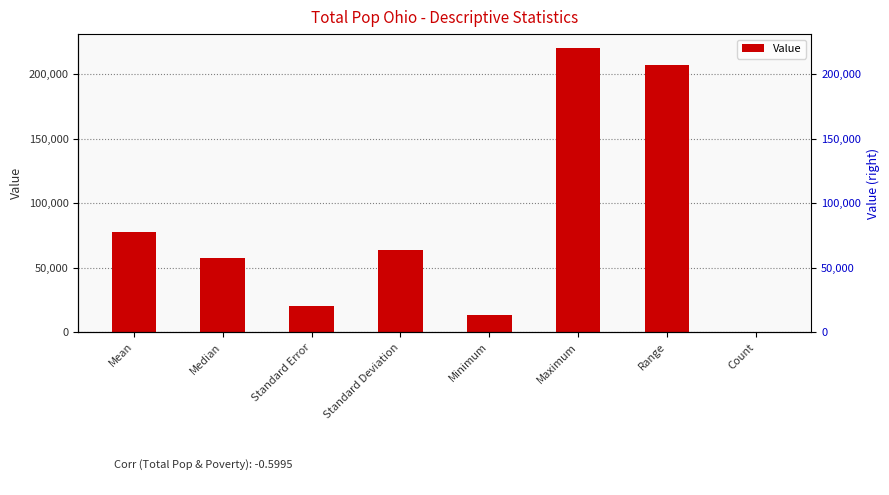

Is it true that the value at Count is 10.0?

True